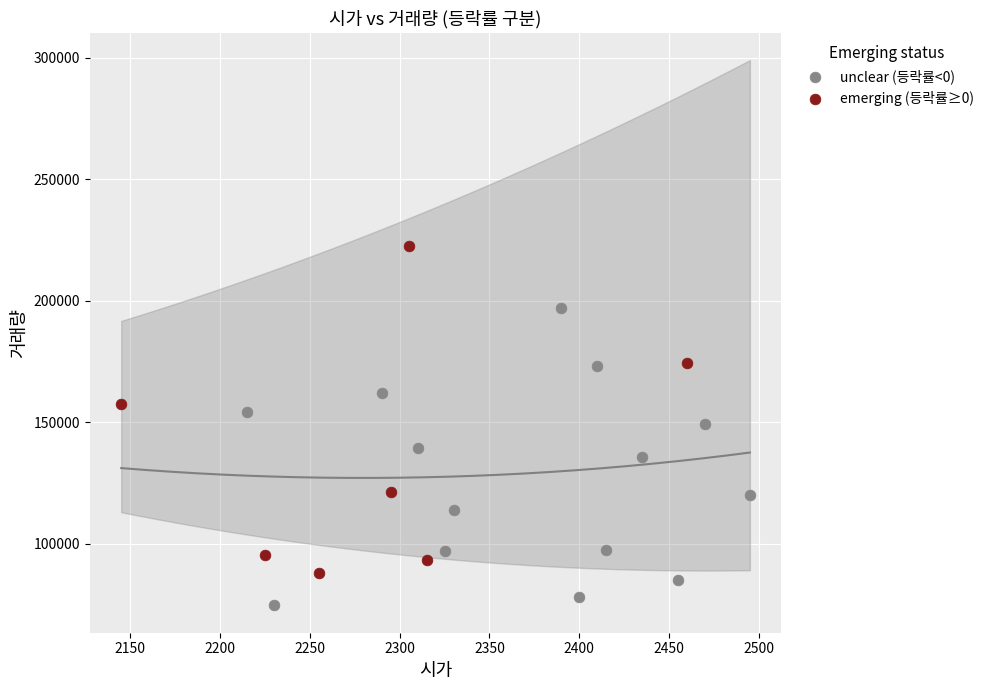

Which series has the widest spread of Y values?

emerging (등락률≥0)